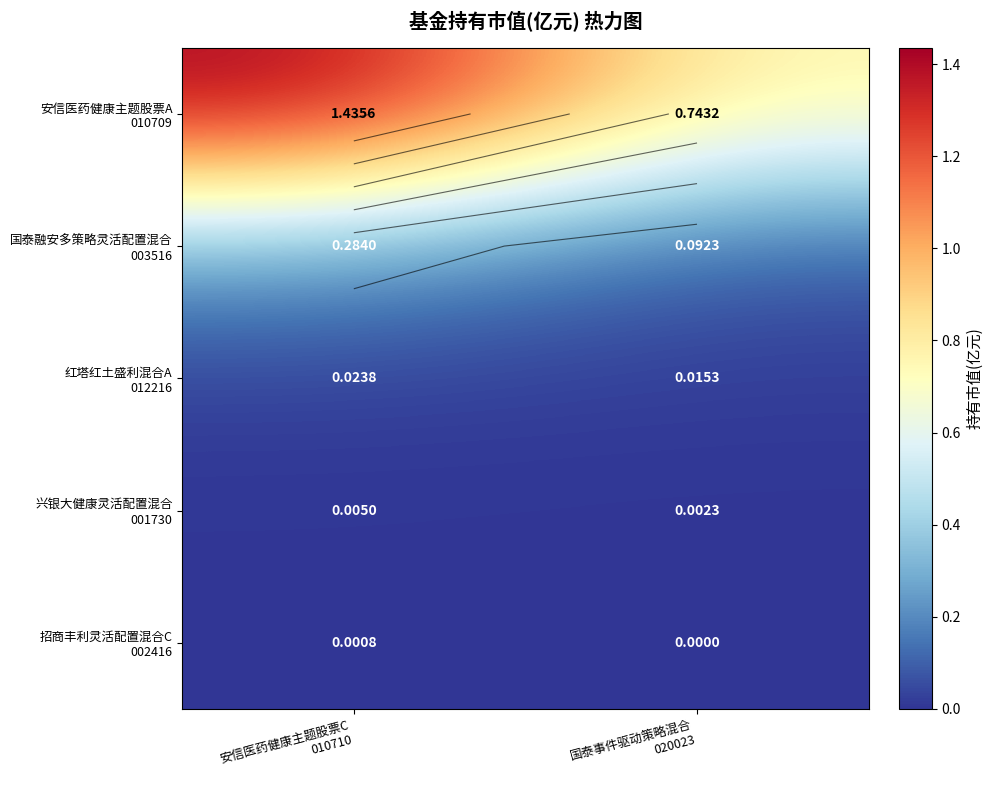

Which series has the largest total across all categories?

安信医药健康主题股票A 010709